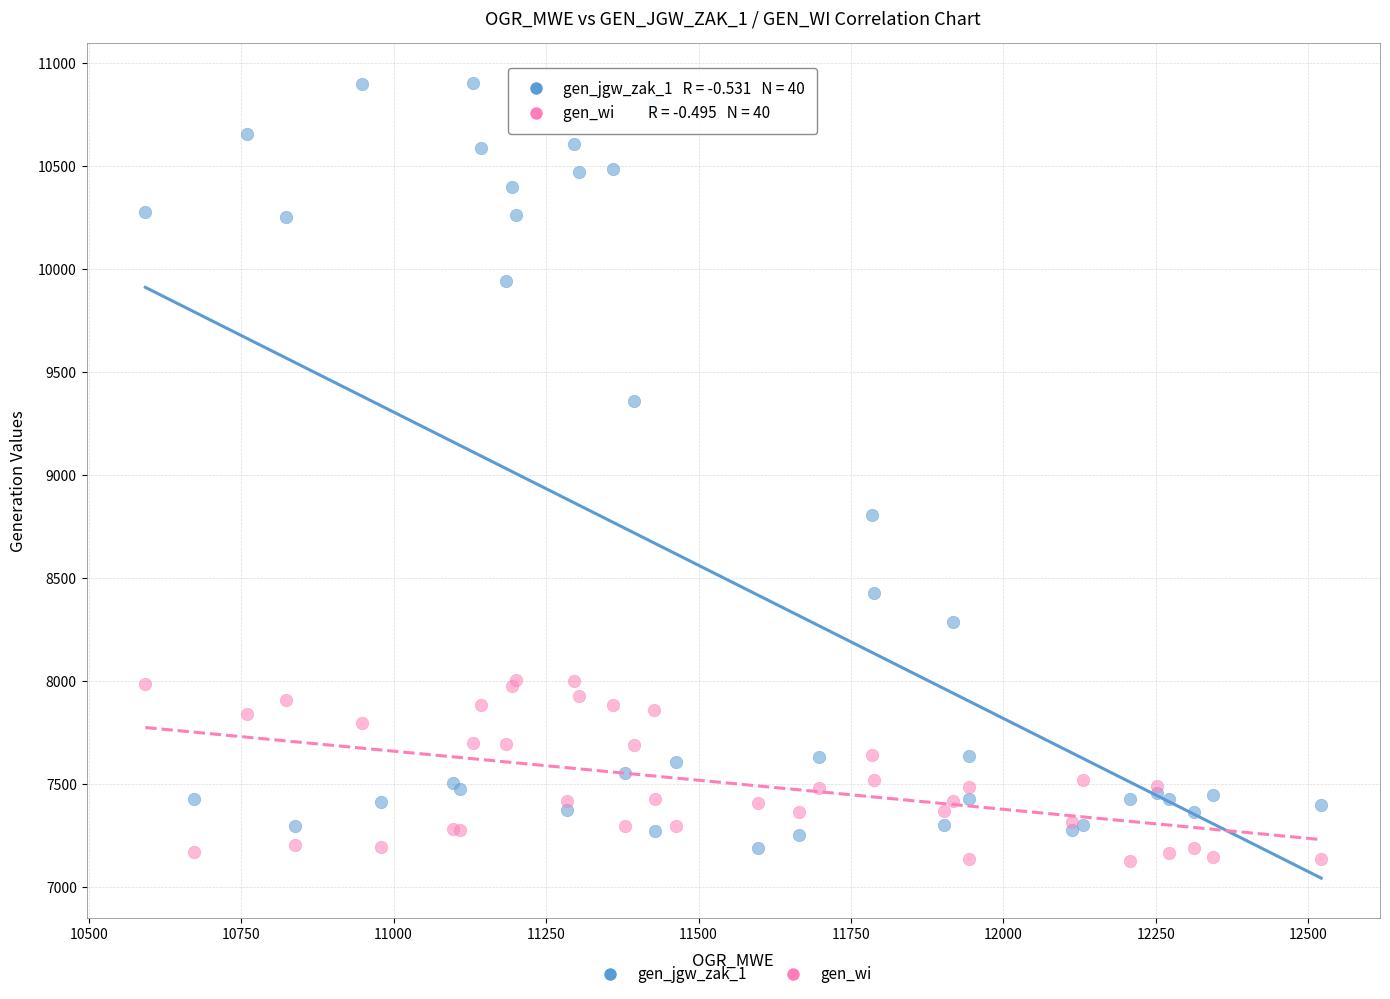

Which series contains the highest Y value?

gen_jgw_zak_1